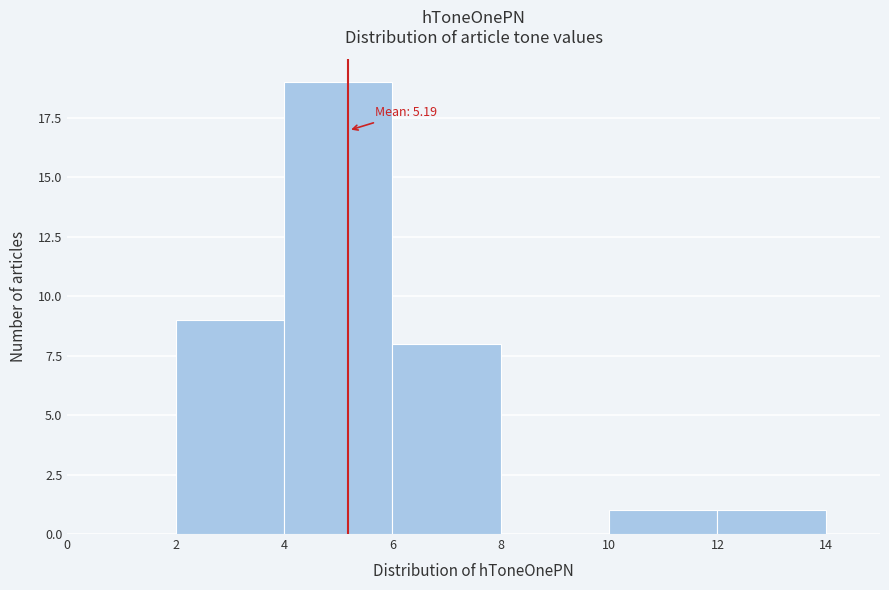

Over which range of the x-axis is the bar tallest?

4 to 6